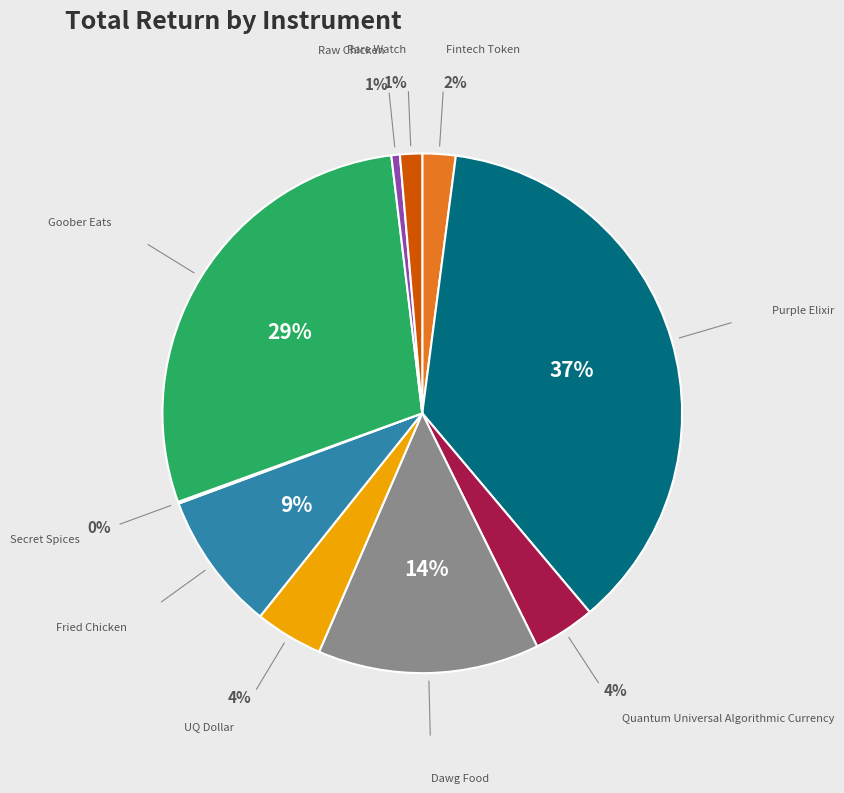

Does any single category account for the majority?

No